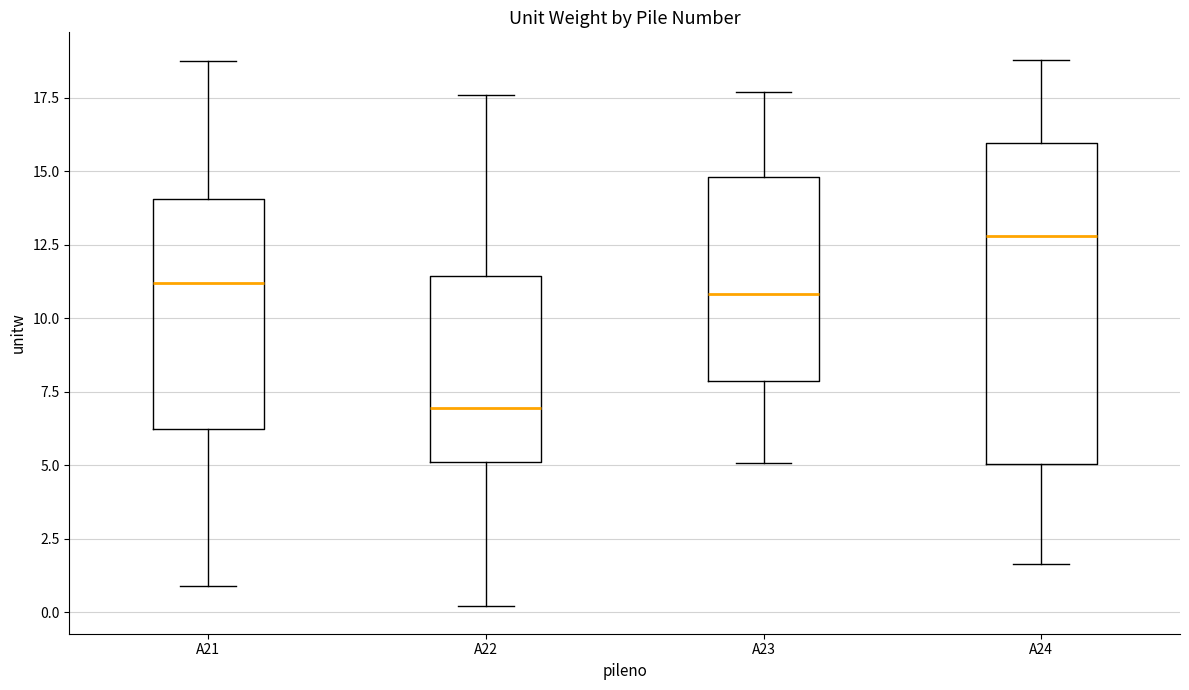

Reading left to right, read every box against the y-axis: the position of its median line, the range the box covers, and the ends of its whiskers. The values are not printed on the chart, so give them approximately, as read against the axis.

A21: median 11.0, box 6.0 to 14.0, whiskers 1.0 to 19.0
A22: median 7.0, box 5.0 to 11.5, whiskers 0.0 to 17.5
A23: median 11.0, box 8.0 to 15.0, whiskers 5.0 to 17.5
A24: median 13.0, box 5.0 to 16.0, whiskers 1.5 to 19.0